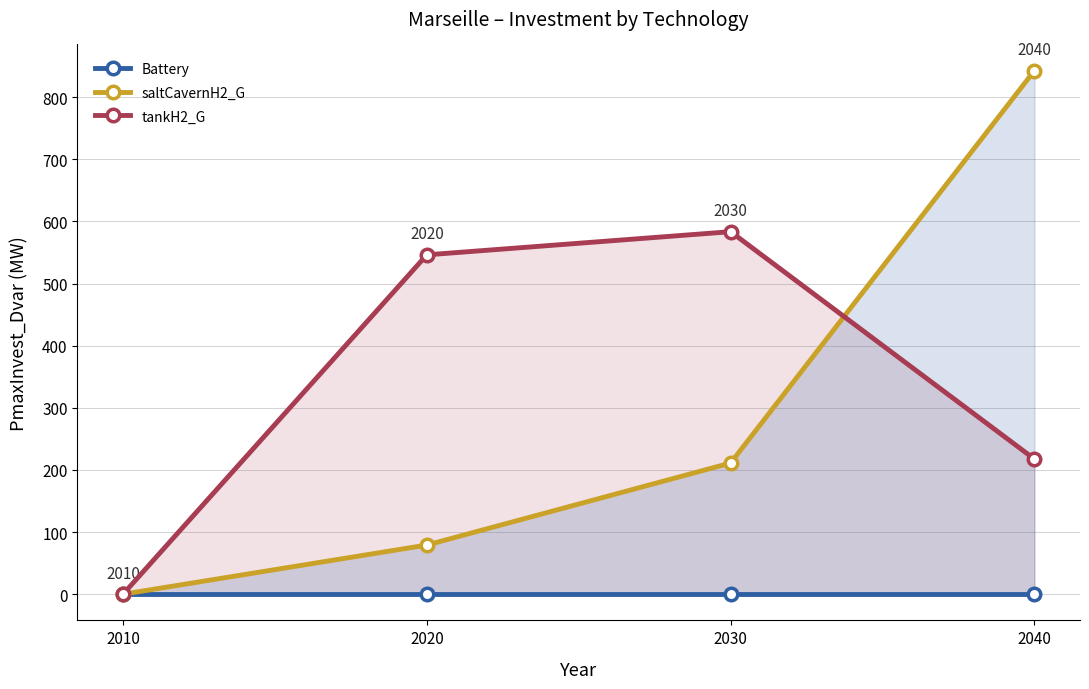

True or false: saltCavernH2_G has more than 1 points higher than both neighbors.

False